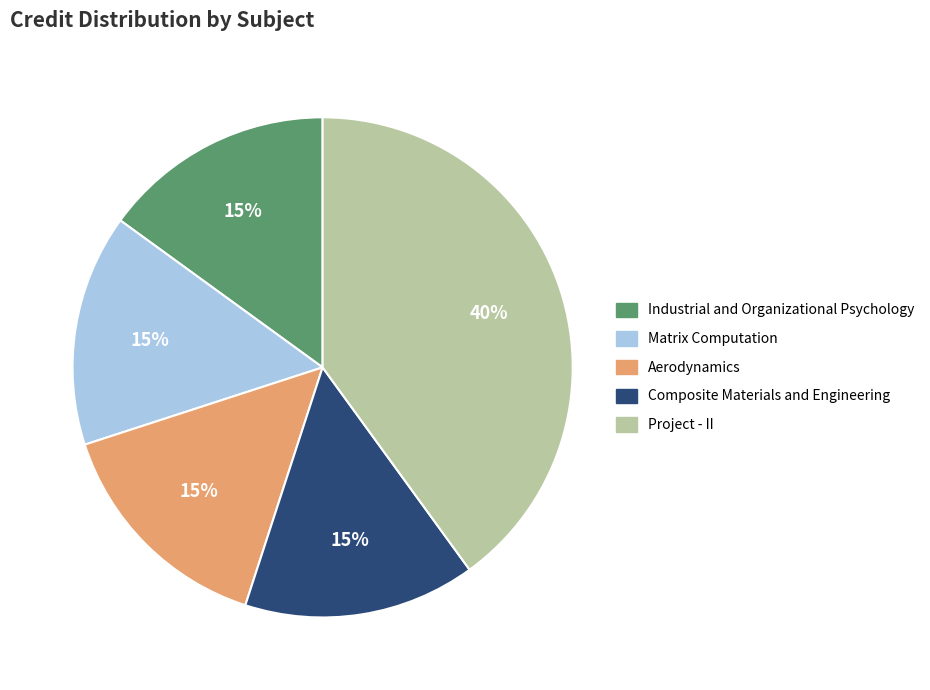

Combined, do Aerodynamics and Matrix Computation account for over 50%?

No